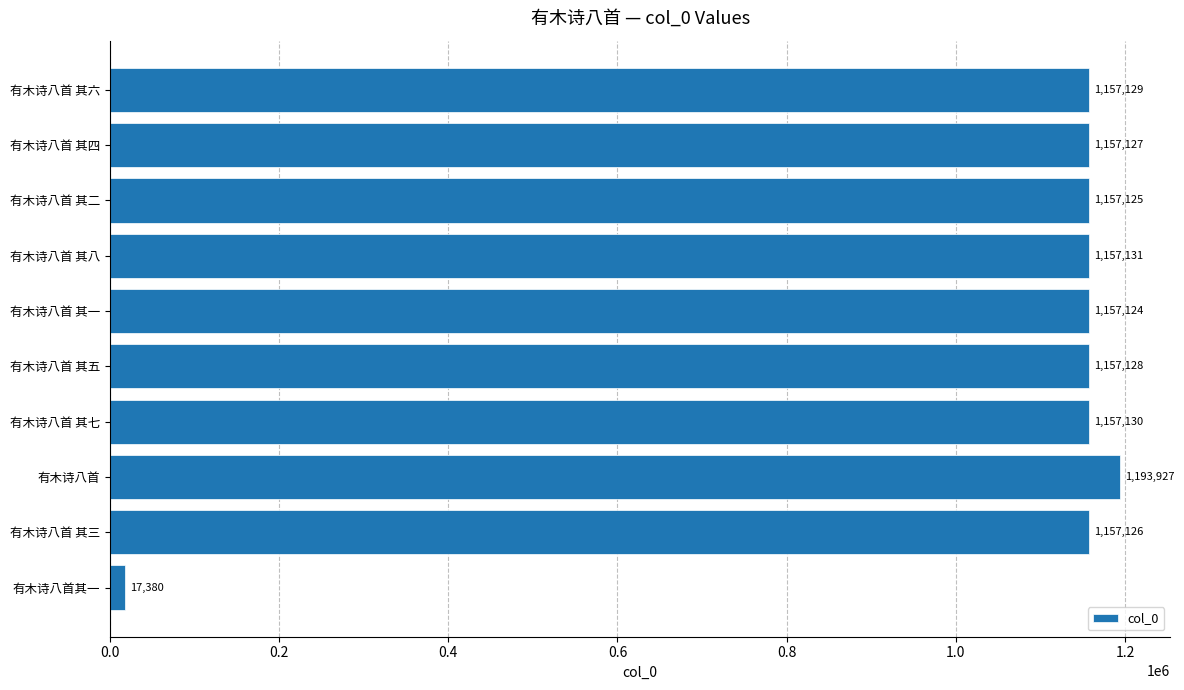

Is it true that the value at 有木诗八首 其三 is 291976?

False